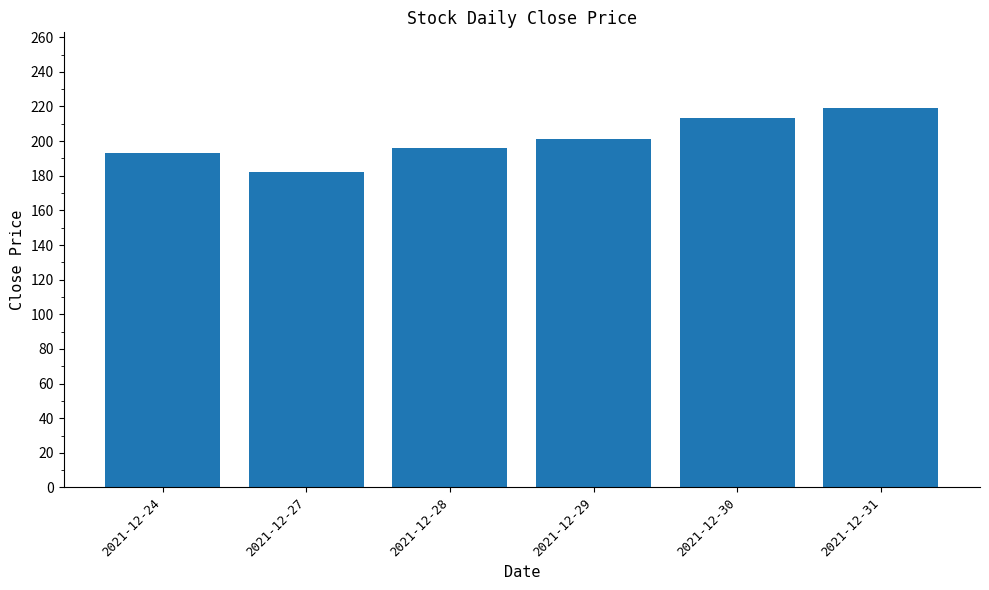

What is the maximum value shown in the chart?

219.0